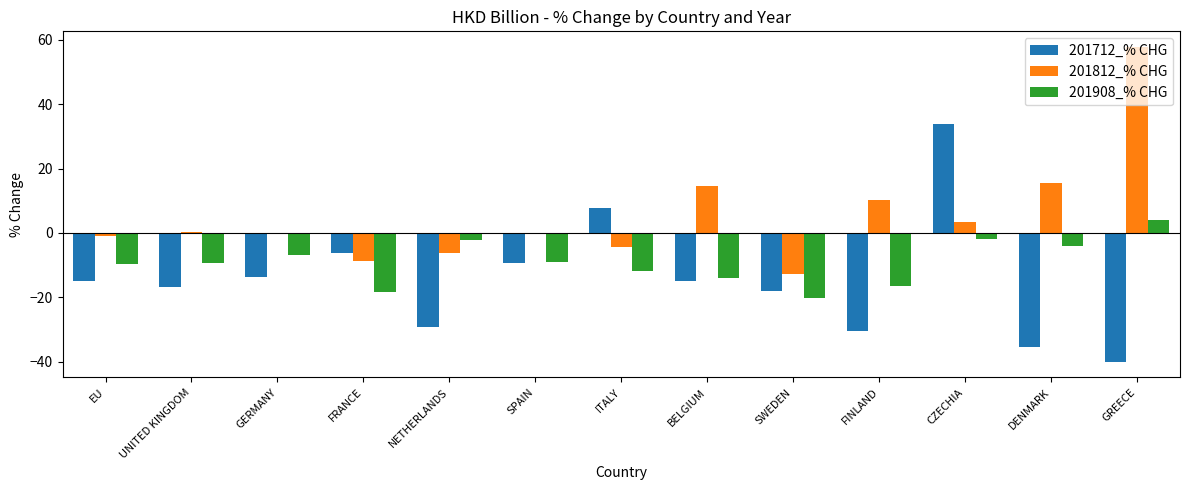

Are the bars grouped side by side (vs. stacked)?

Yes